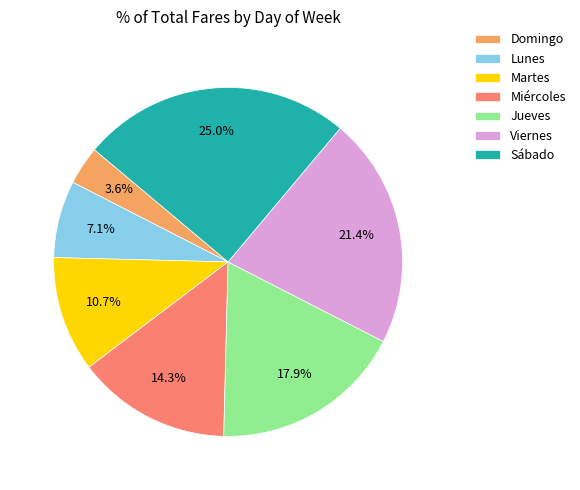

What is the smallest slice in the pie chart?

Domingo